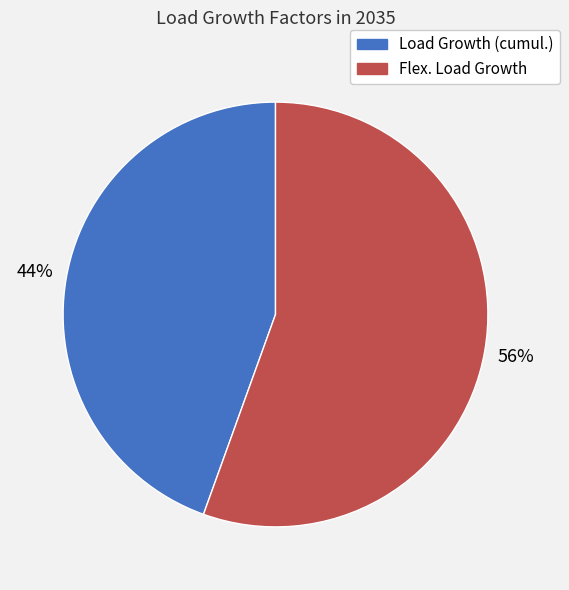

How many segments does this pie chart have?

2